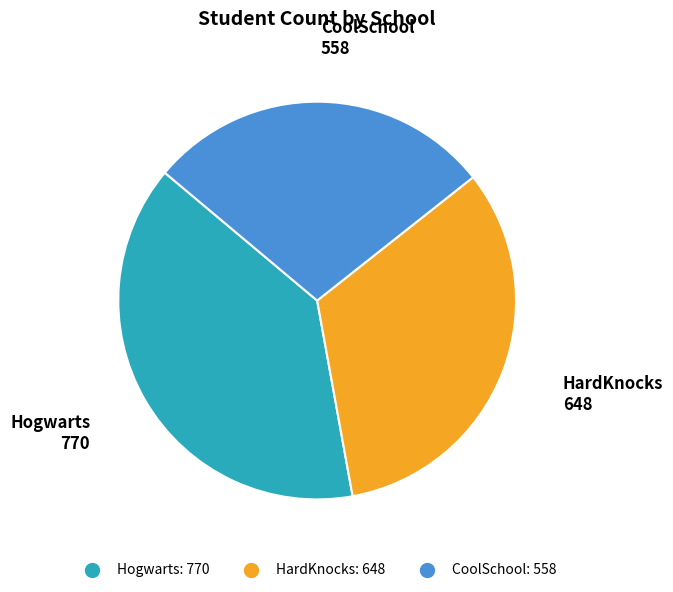

Which slice is the smallest?

CoolSchool